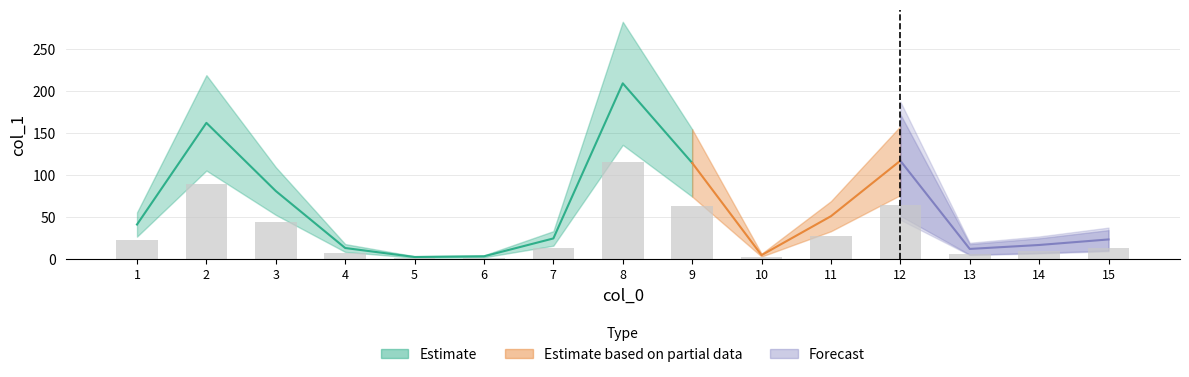

Approximately how many times larger is the value at 15 compared to 6?

6.9